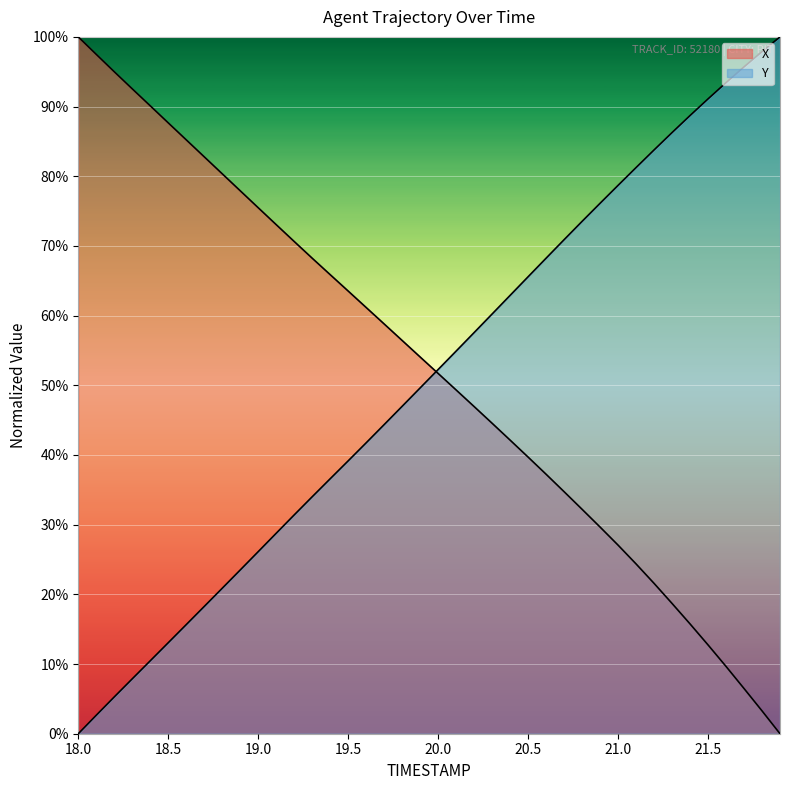

Reading left to right, transcribe all the data shown in this chart.

X: 18.0=100.0	18.1=97.5	18.2=95.0	18.3=92.5	18.4=90.1	18.5=87.7	18.6=85.2	18.7=82.8	18.8=80.4	18.9=77.9	19.0=75.5	19.1=73.1	19.2=70.6	19.3=68.2	19.4=65.9	19.5=63.5	19.6=61.2	19.7=58.8	19.8=56.4	19.9=54.1	20.0=51.7	20.1=49.3	20.2=47.0	20.3=44.6	20.4=42.1	20.5=39.7	20.6=37.2	20.7=34.7	20.8=32.2	20.9=29.7	21.0=27.1	21.1=24.4	21.2=21.6	21.3=18.7	21.4=15.8	21.5=12.7	21.6=9.7	21.7=6.5	21.8=3.3	21.9=0.0
Y: 18.0=0.0	18.1=2.7	18.2=5.3	18.3=7.9	18.4=10.5	18.5=13.1	18.6=15.7	18.7=18.3	18.8=20.9	18.9=23.5	19.0=26.1	19.1=28.8	19.2=31.4	19.3=34.0	19.4=36.6	19.5=39.2	19.6=41.7	19.7=44.4	19.8=47.0	19.9=49.6	20.0=52.3	20.1=54.9	20.2=57.6	20.3=60.2	20.4=62.9	20.5=65.6	20.6=68.2	20.7=70.9	20.8=73.5	20.9=76.1	21.0=78.7	21.1=81.2	21.2=83.8	21.3=86.3	21.4=88.7	21.5=91.1	21.6=93.4	21.7=95.7	21.8=97.9	21.9=100.0